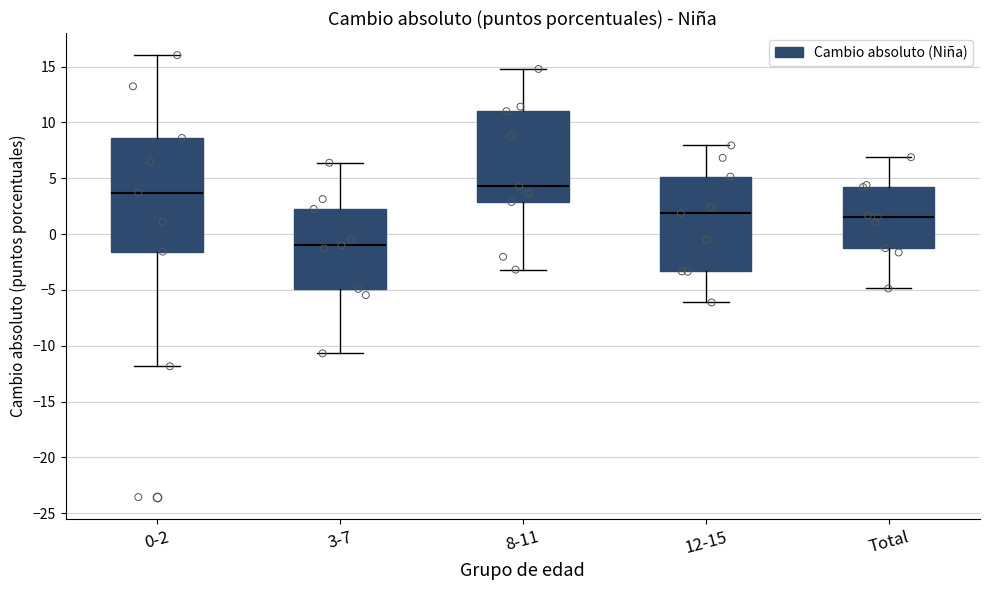

Which box is the tallest, from its lower edge to its upper edge?

0-2